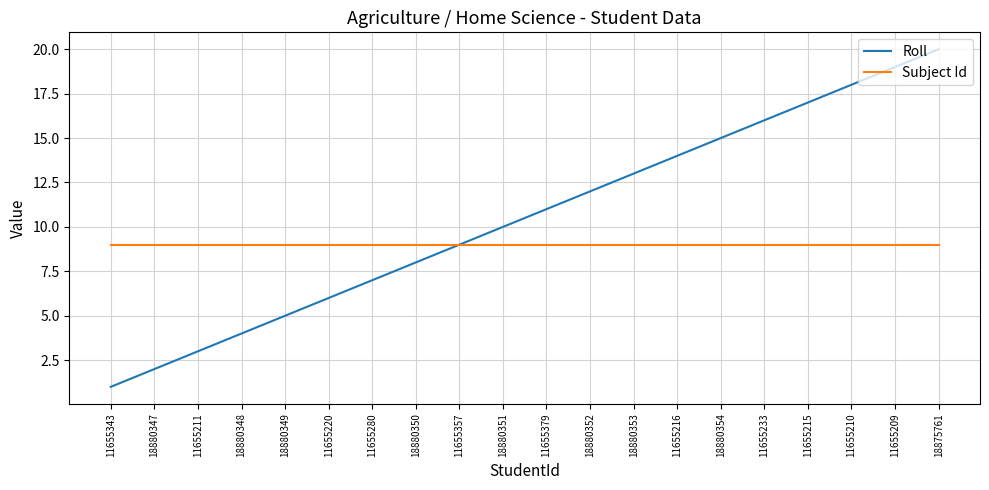

Which series has the largest range (max minus min)?

Roll